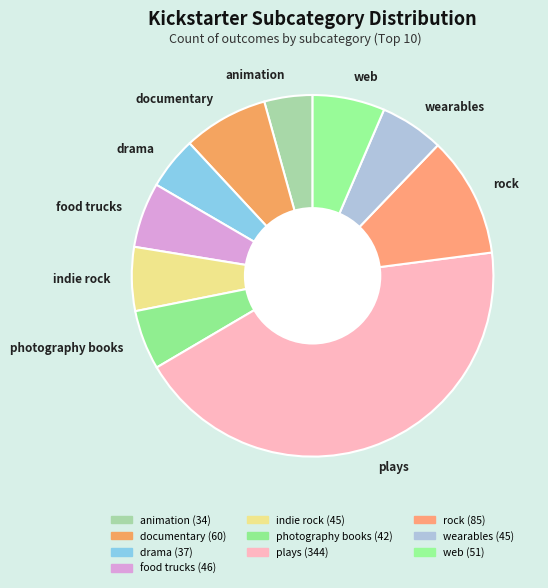

Is the sum of documentary and photography books greater than half?

No